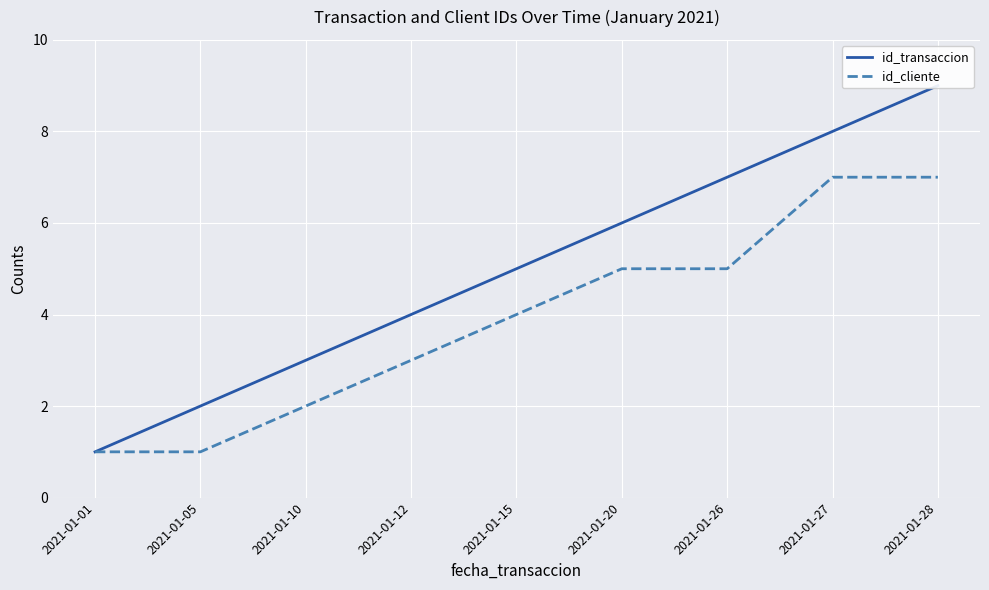

At which label is id_transaccion closest to 5?

2021-01-15